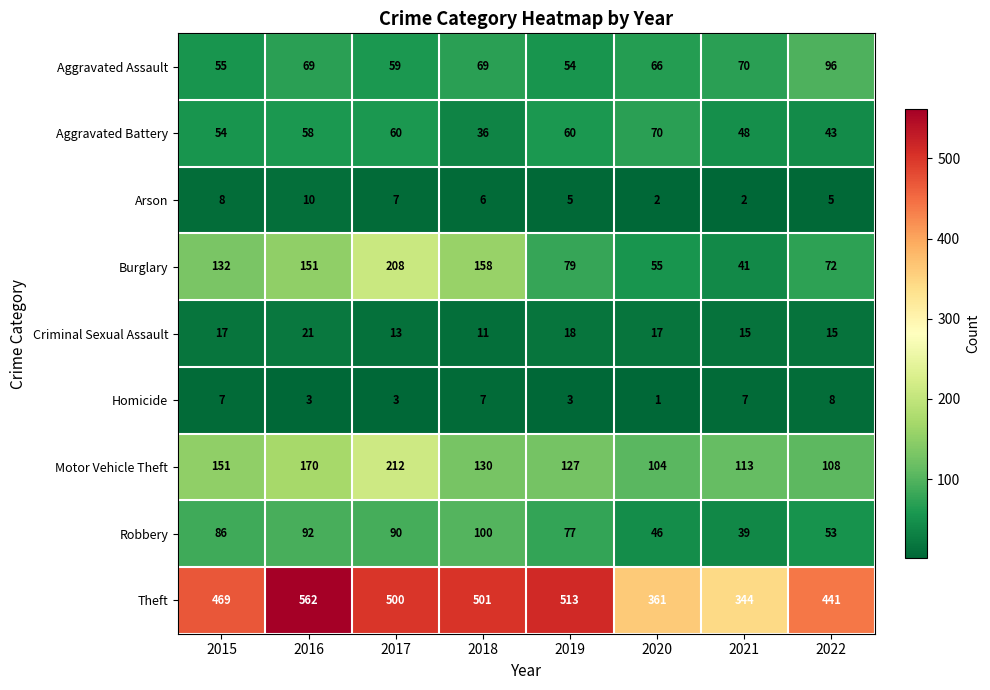

What is the difference between the highest and lowest values at 2017?

497